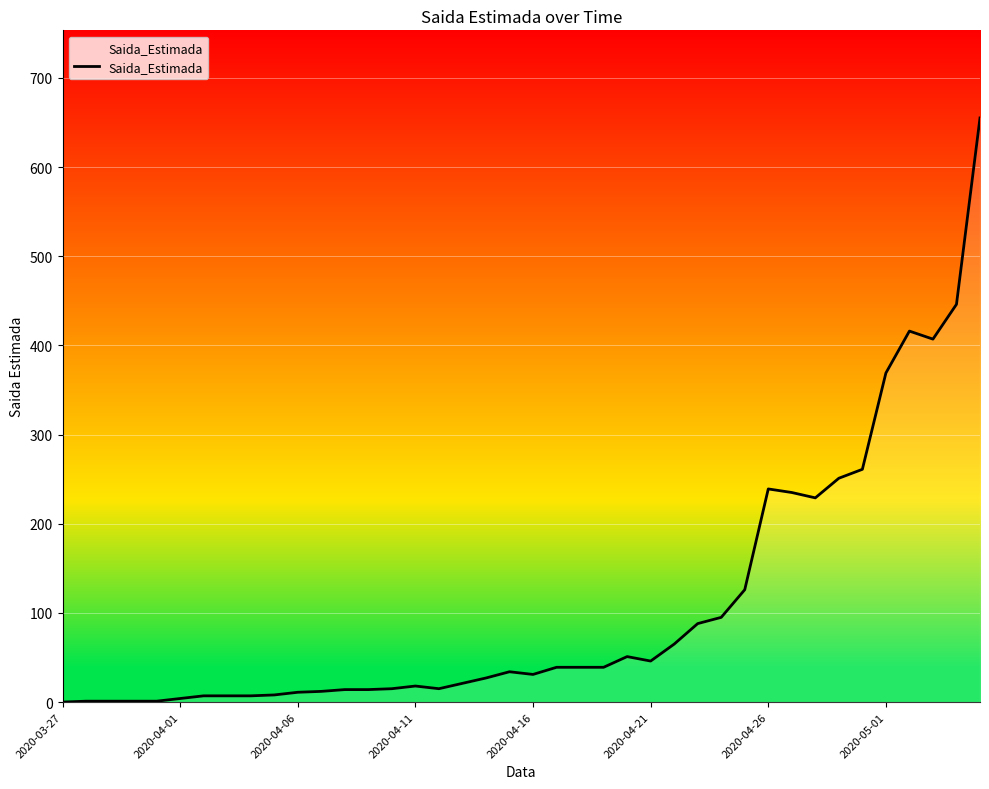

What is the maximum value shown in the chart?

655